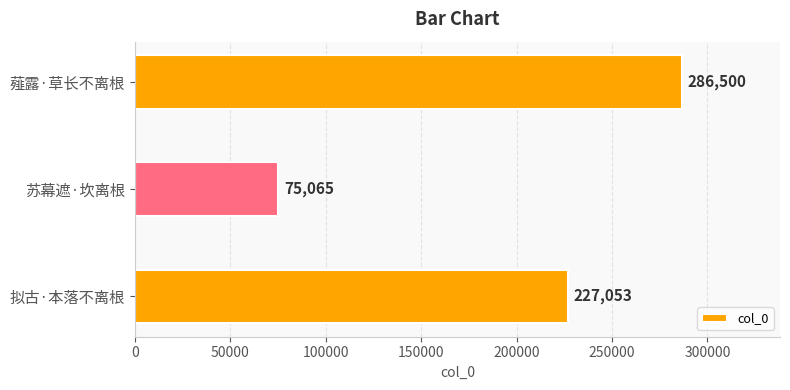

Are the bars grouped side by side (vs. stacked)?

No